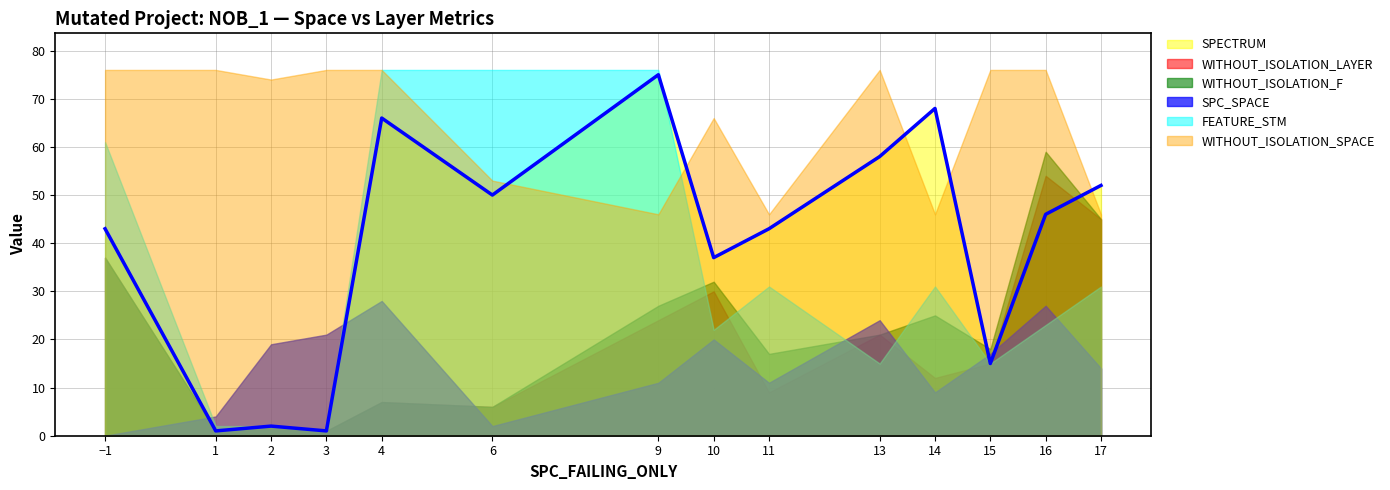

Reading left to right, transcribe all the data shown in this chart.

SPECTRUM: 43	1	2	1	66	50	75	37	43	58	68	15	46	52
WITHOUT_ISOLATION_LAYER: 37	1	2	1	7	6	24	30	9	21	12	15	54	45
WITHOUT_ISOLATION_F: 37	1	2	1	7	6	27	32	17	21	25	18	59	45
SPC_SPACE: 0	4	19	21	28	2	11	20	11	24	9	17	27	14
FEATURE_STM: 61	2	2	1	76	76	76	22	31	15	31	15	23	31
WITHOUT_ISOLATION_SPACE: 76	76	74	76	76	53	46	66	46	76	46	76	76	46